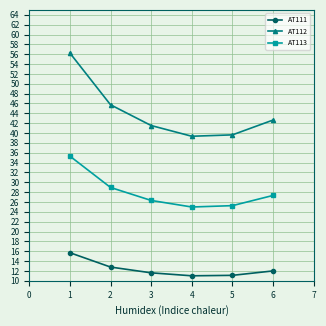

What is the smallest value displayed?

11.0